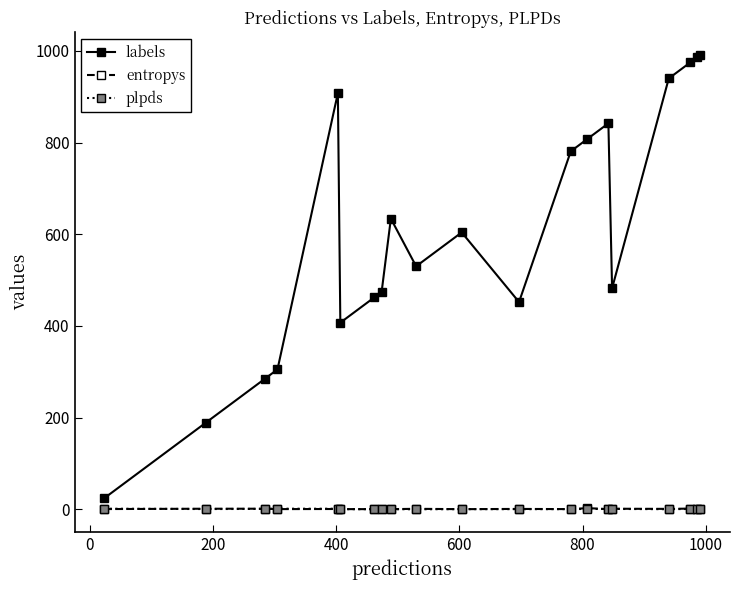

What is the value of the labels point at the 6th from the left?

407.0